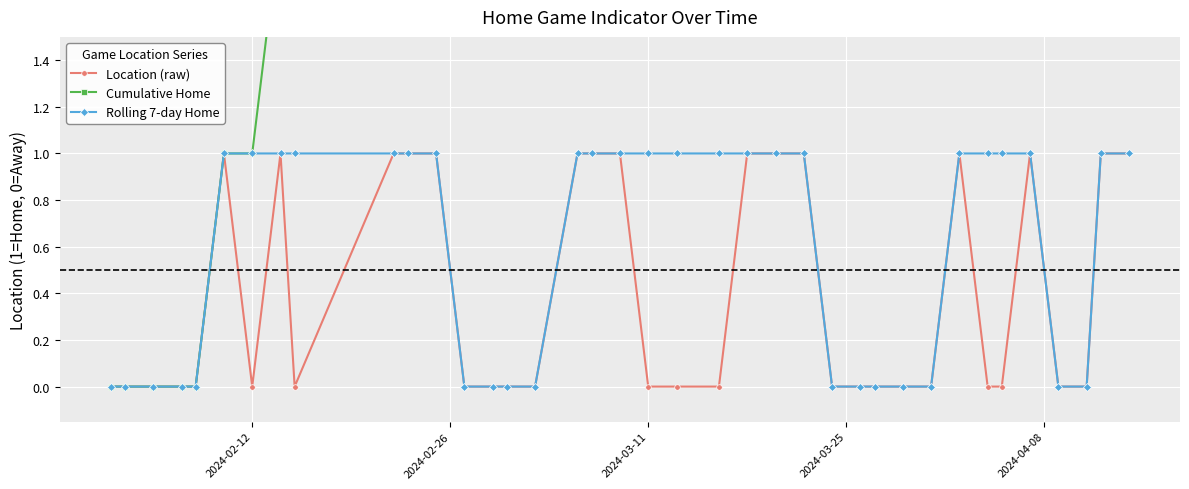

Which series has the largest range (max minus min)?

Cumulative Home